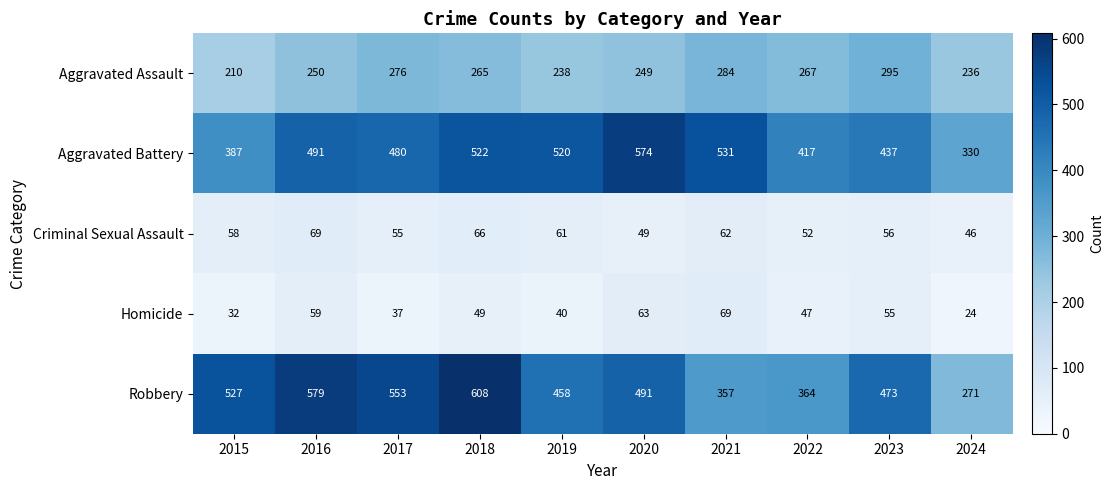

At which category is the sum across all series the highest?

2018